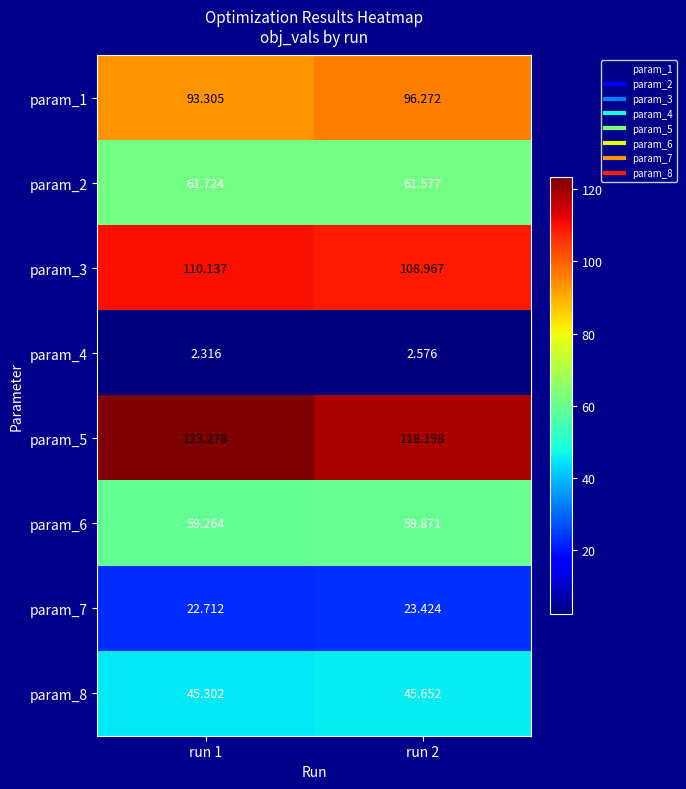

Is the value of param_7 at run 2 greater than the value of param_3 at run 1?

No